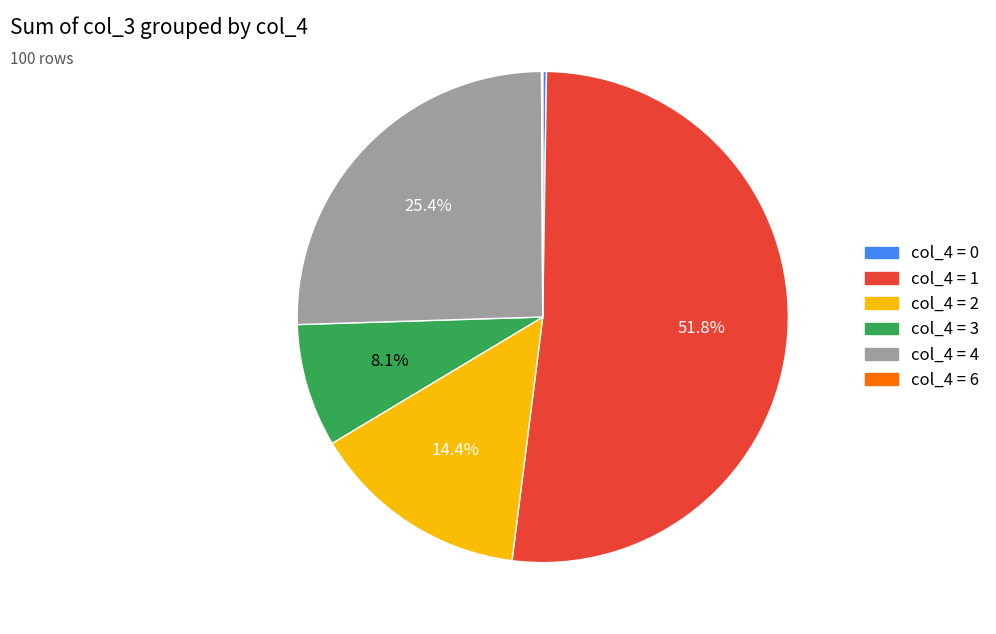

Does any single category account for the majority?

Yes